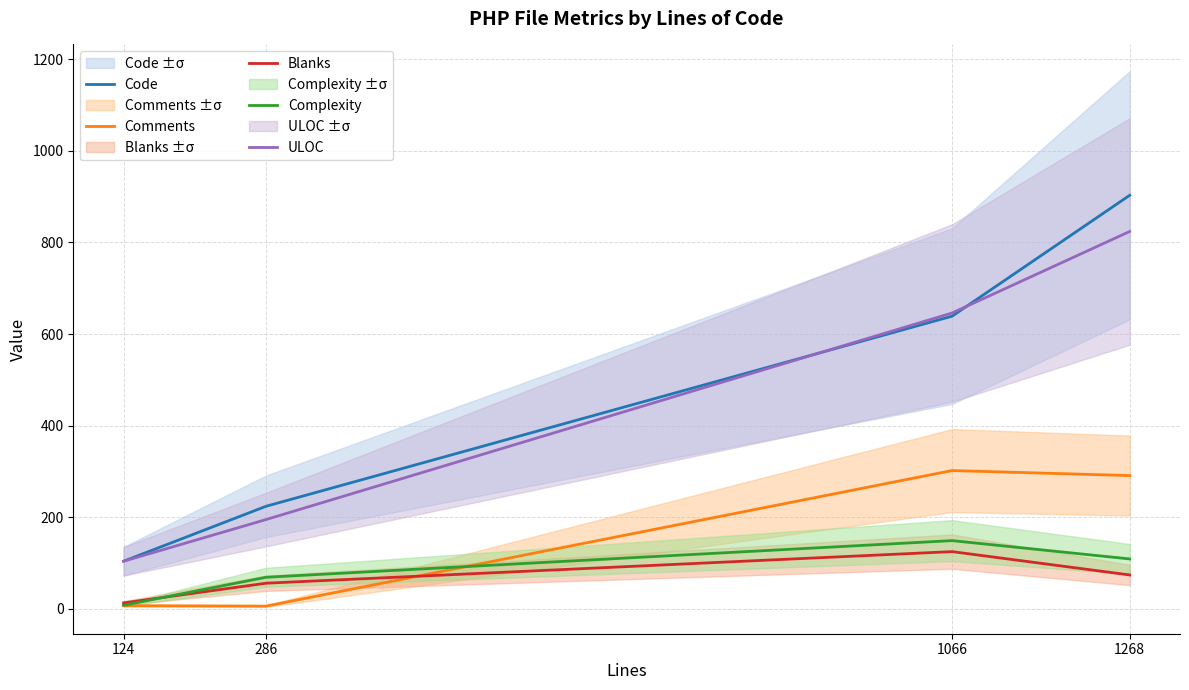

In Blanks, how many points are higher than both neighbors (excluding endpoints)?

1